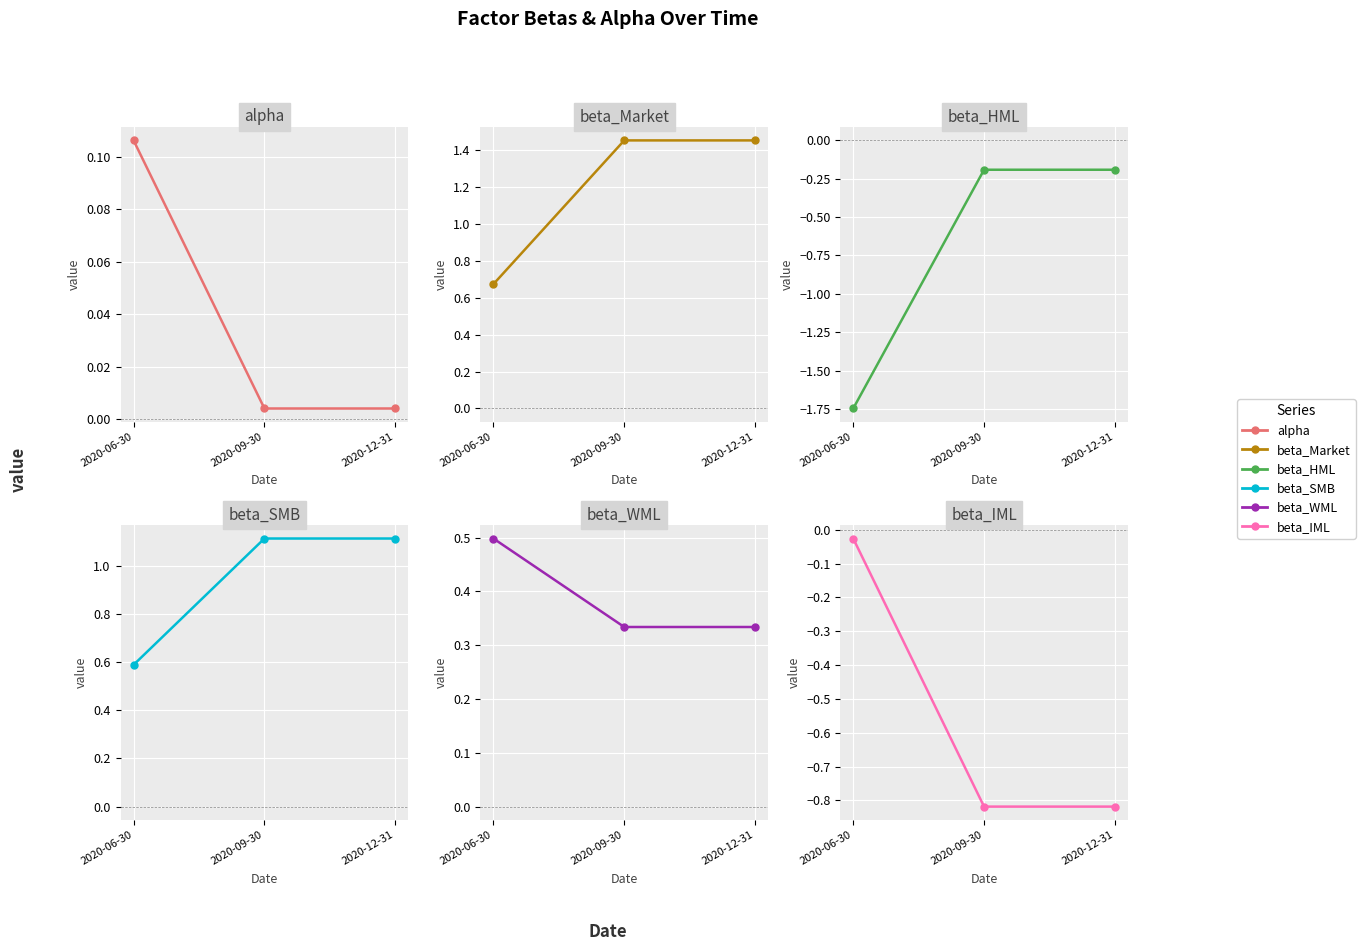

What is the value of the beta_Market point at the 1st from the left?

0.7